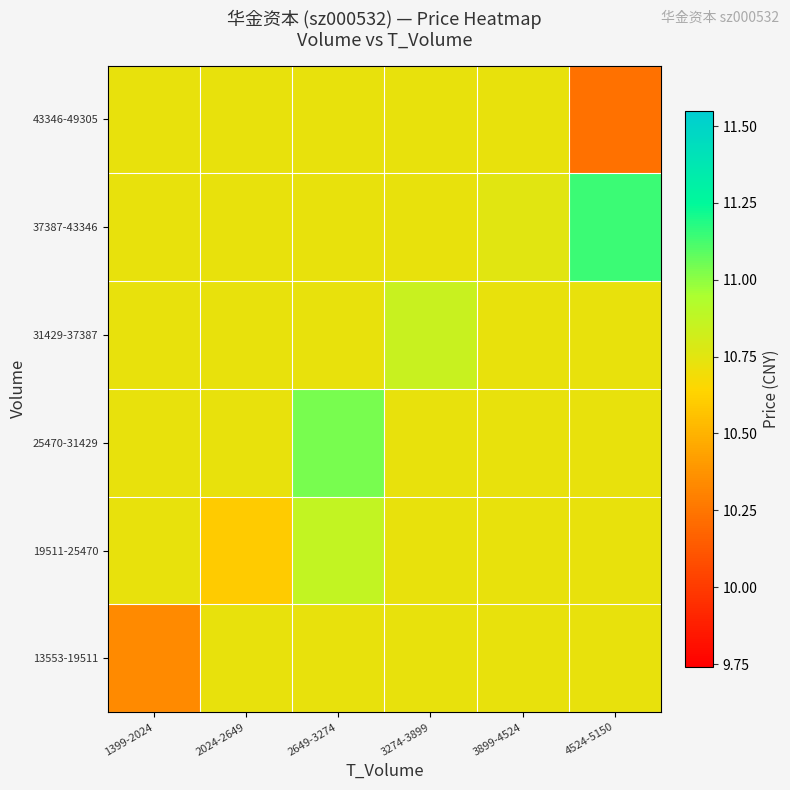

At which category is the sum across all series the highest?

2649-3274